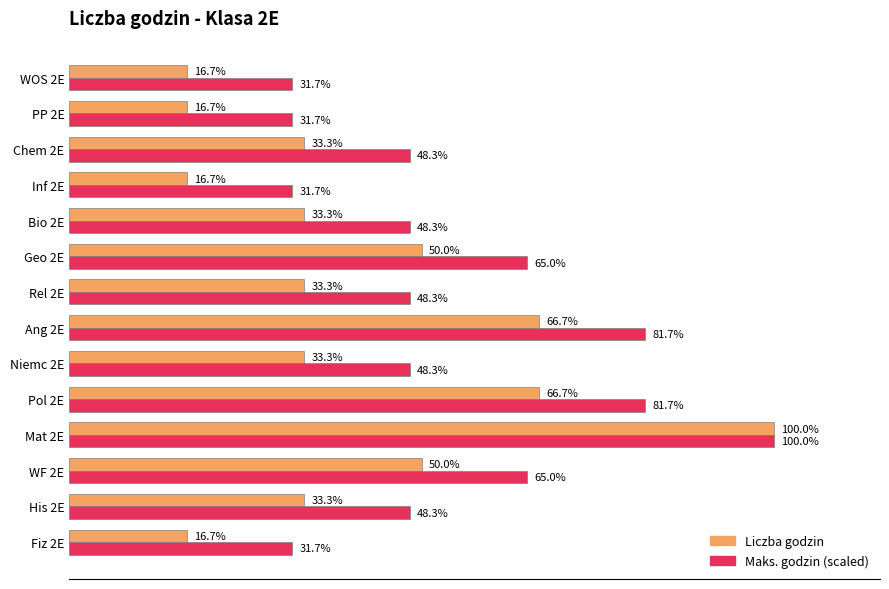

Which series has the widest spread of values?

Liczba godzin